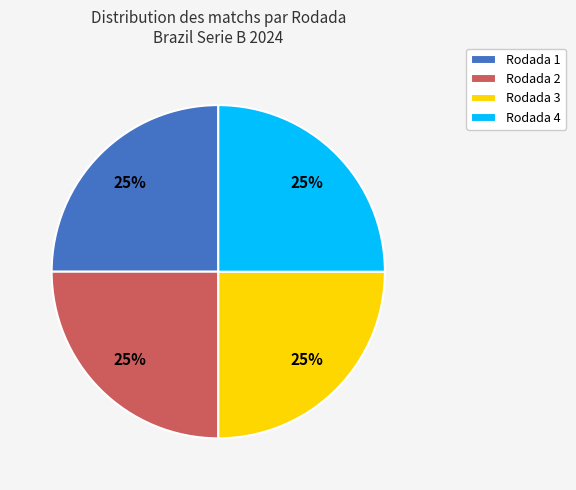

To the nearest percent, what percentage of the pie is Rodada 3?

25%